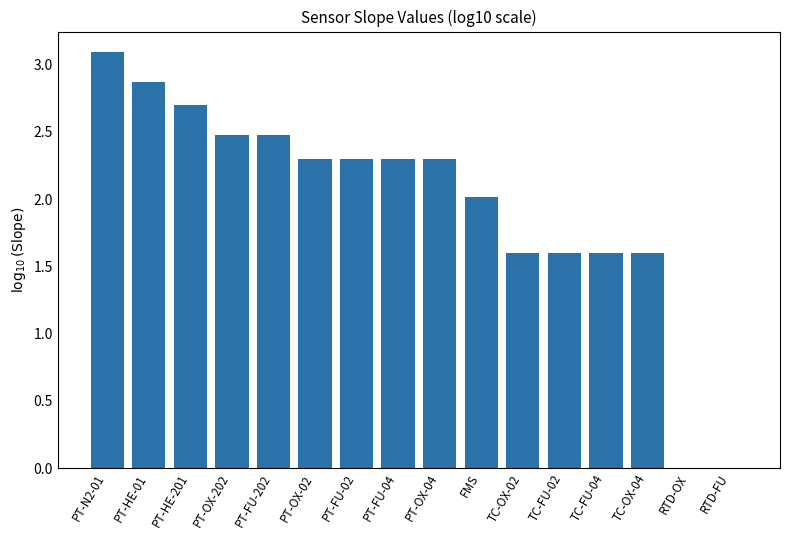

What is the change in value from PT-HE-201 to RTD-OX?

-2.7